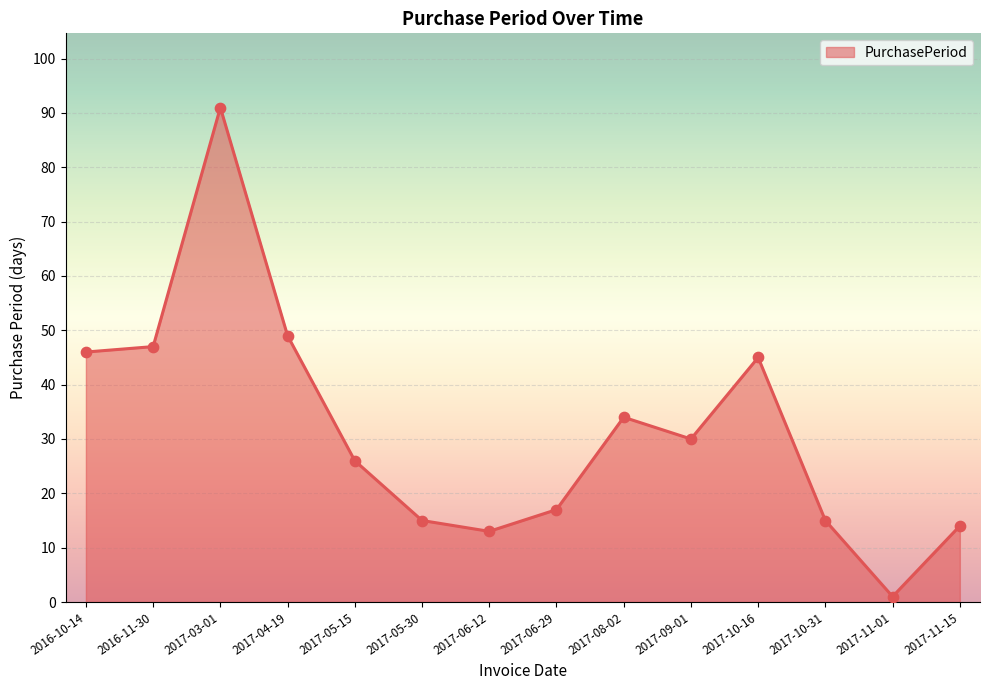

Which has a higher value, 2017-04-19 or 2017-03-01?

2017-03-01